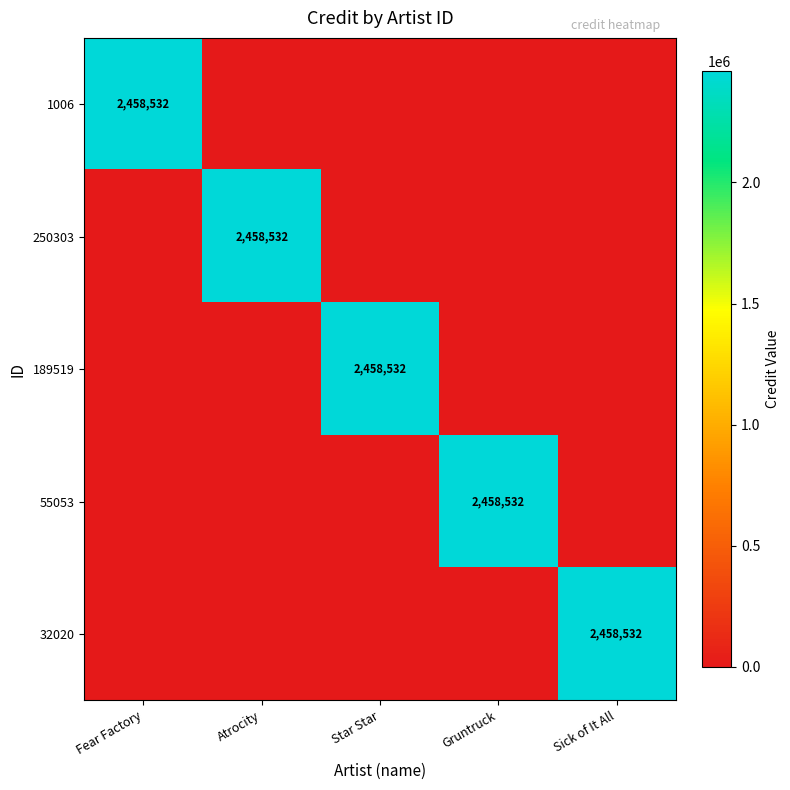

True or false: 250303 has a value of 2458532 at Atrocity.

True